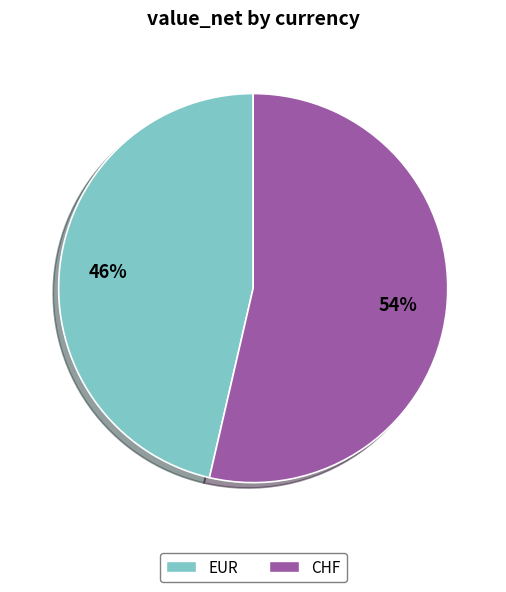

To the nearest percent, what is the combined percentage of EUR and CHF?

100%